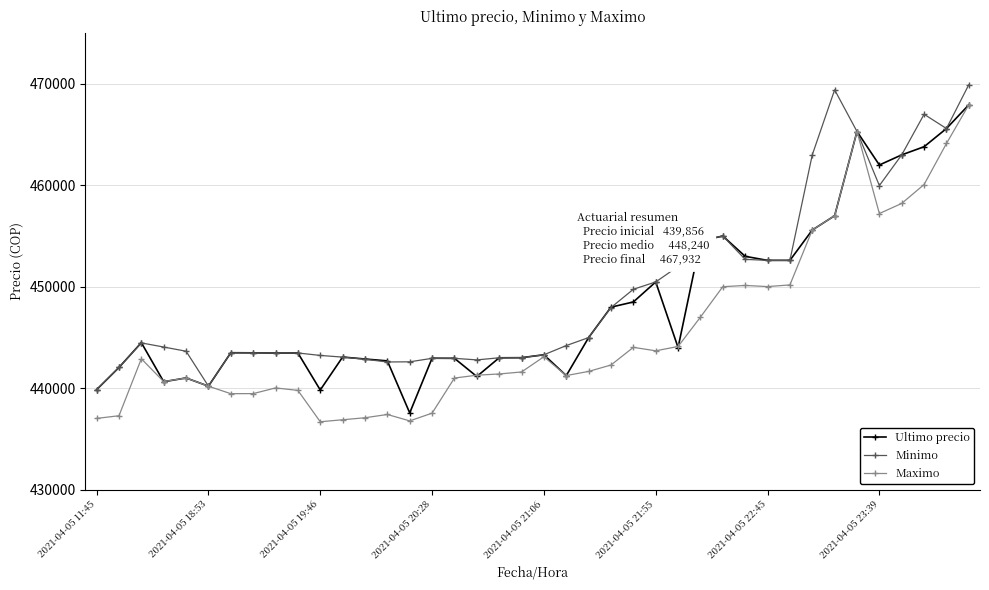

Which series has the largest total across all categories?

Minimo